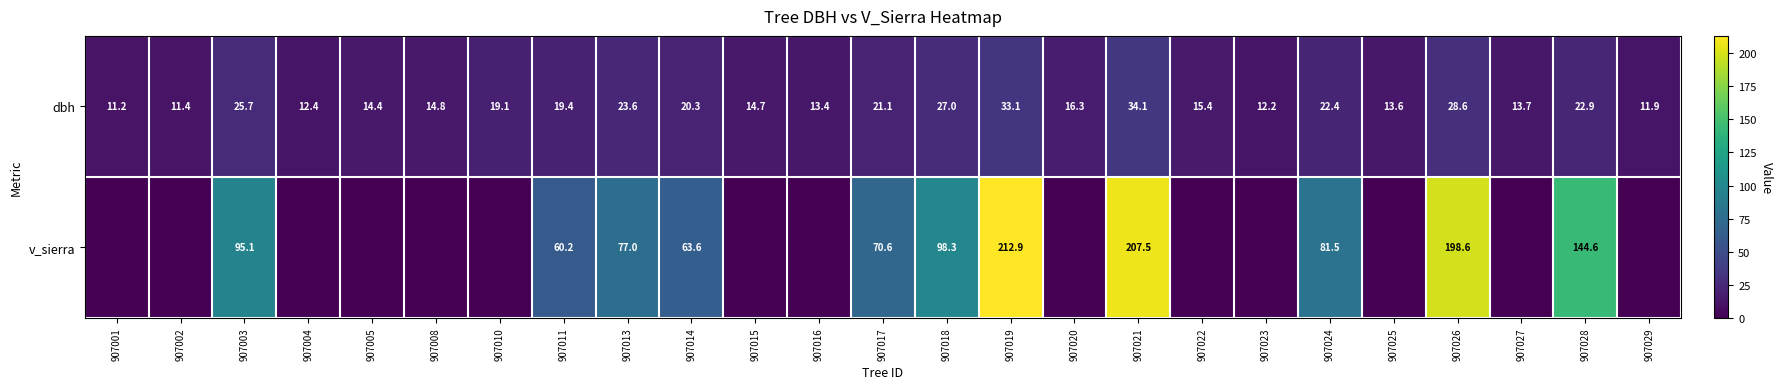

Is it true that dbh equals 14.8 at 907008?

True